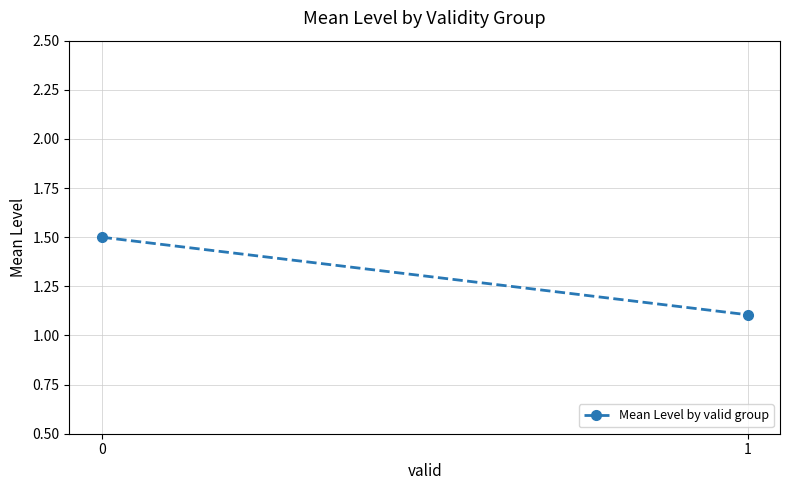

How many values are between 1 and 2?

2